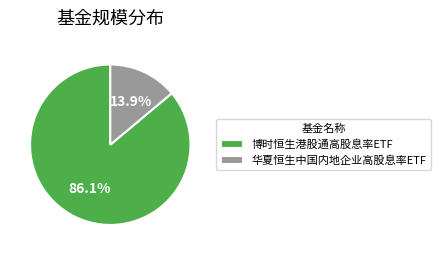

To the nearest percent, what percentage of the pie is 博时恒生港股通高股息率ETF?

86%